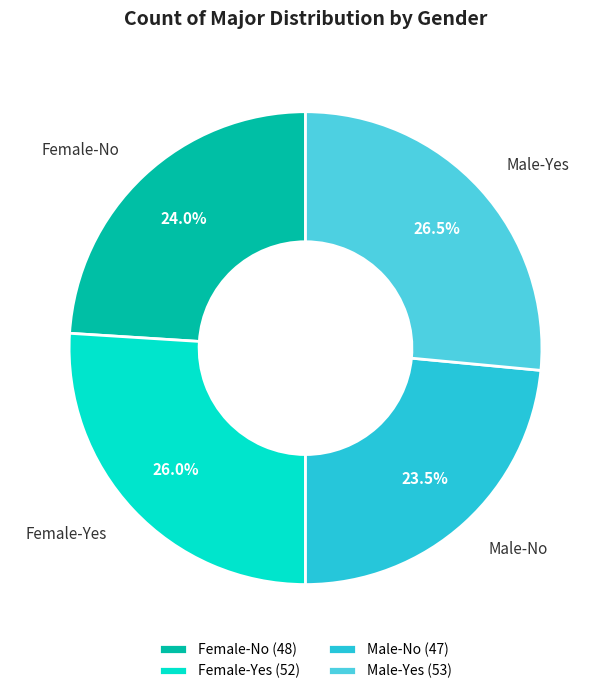

Combined, what portion of the pie is Male-No and Female-No?

47.5%